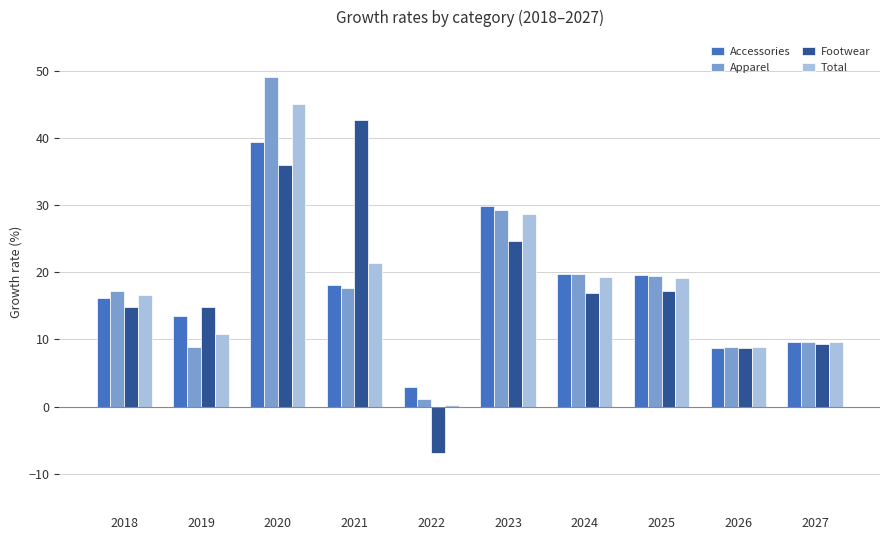

Which series has the widest spread of values?

Footwear